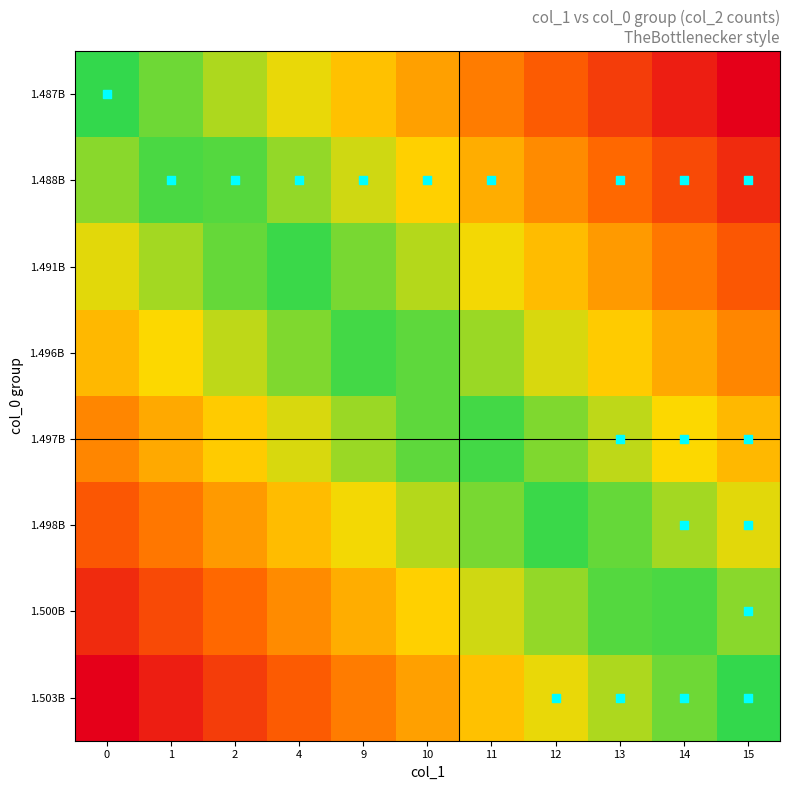

How many distinct data groups are displayed?

8